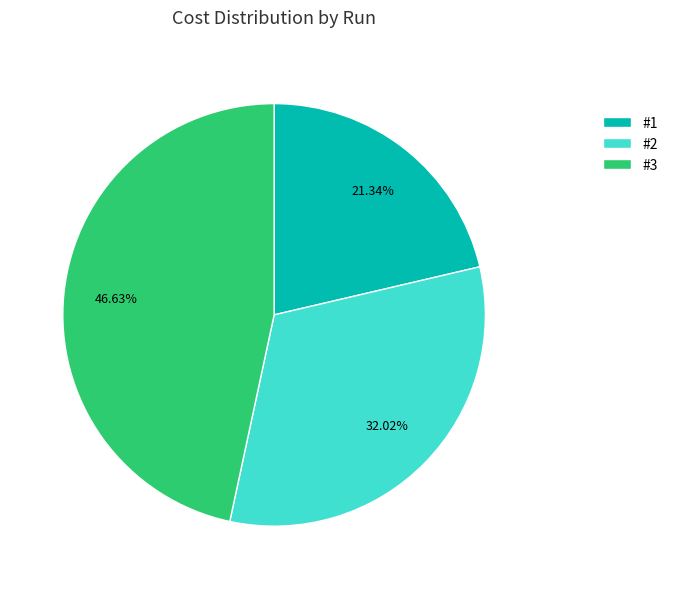

To the nearest percent, what is the combined percentage of #1 and #2?

53%